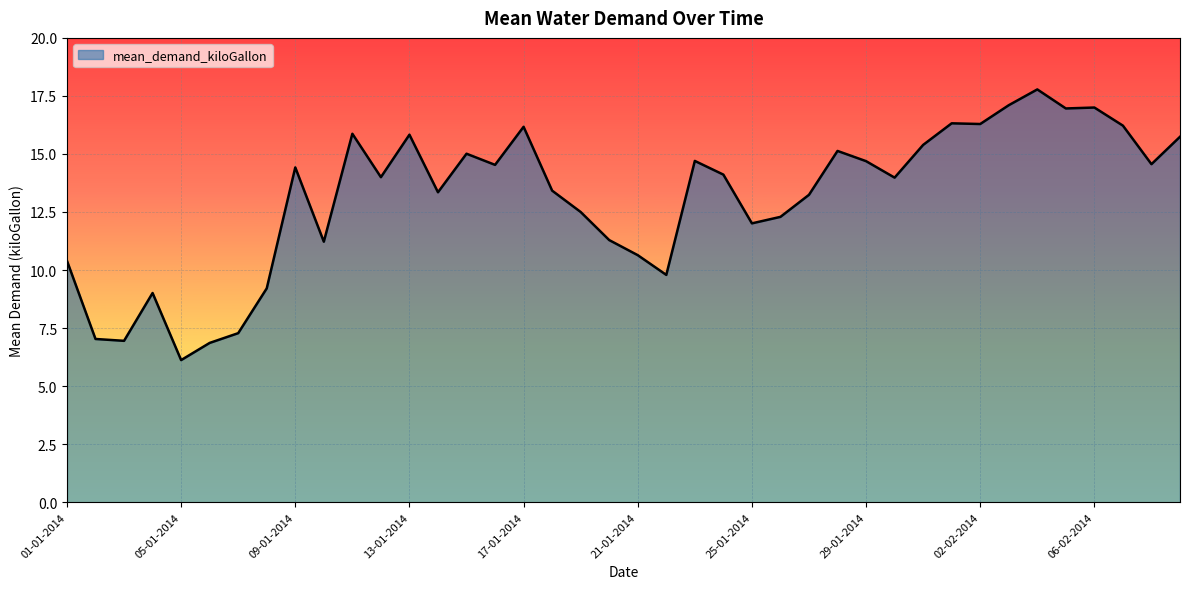

What is the difference between the maximum and minimum values?

11.7